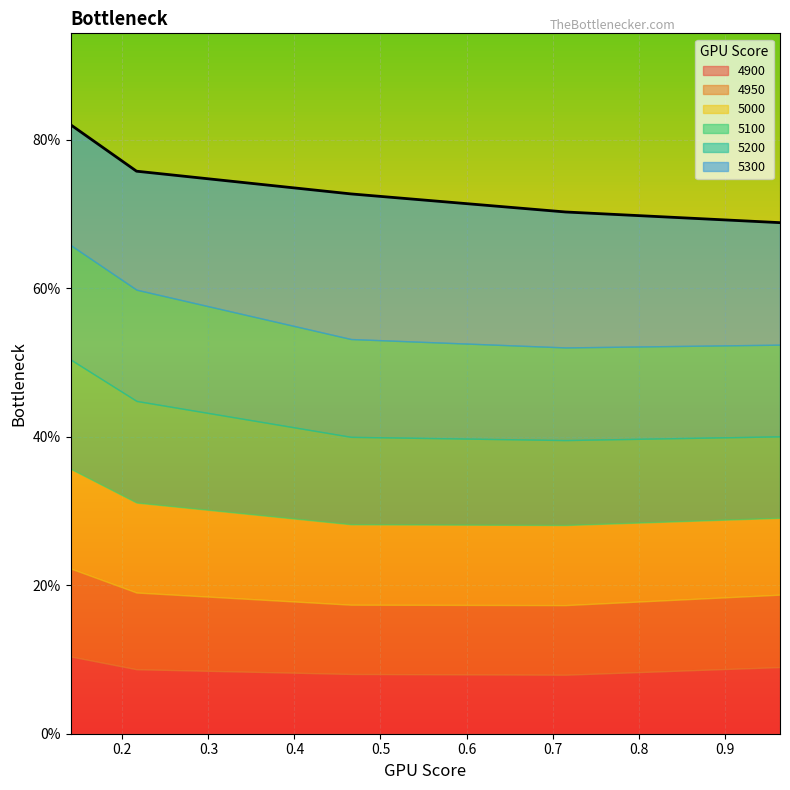

Count the 4900 values in the range 0 to 1.

5